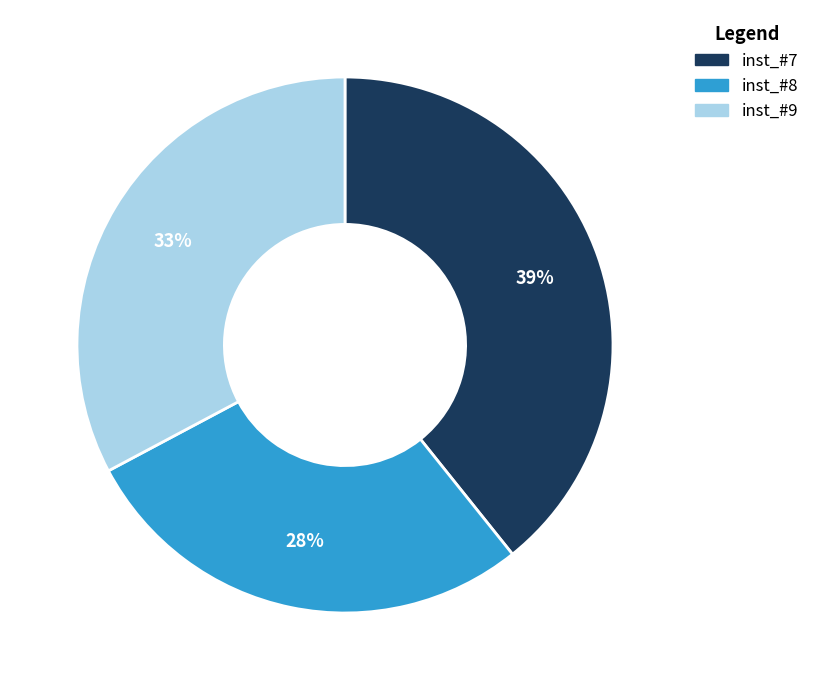

Approximately how many times larger is the value at inst_#8 compared to inst_#7?

0.7